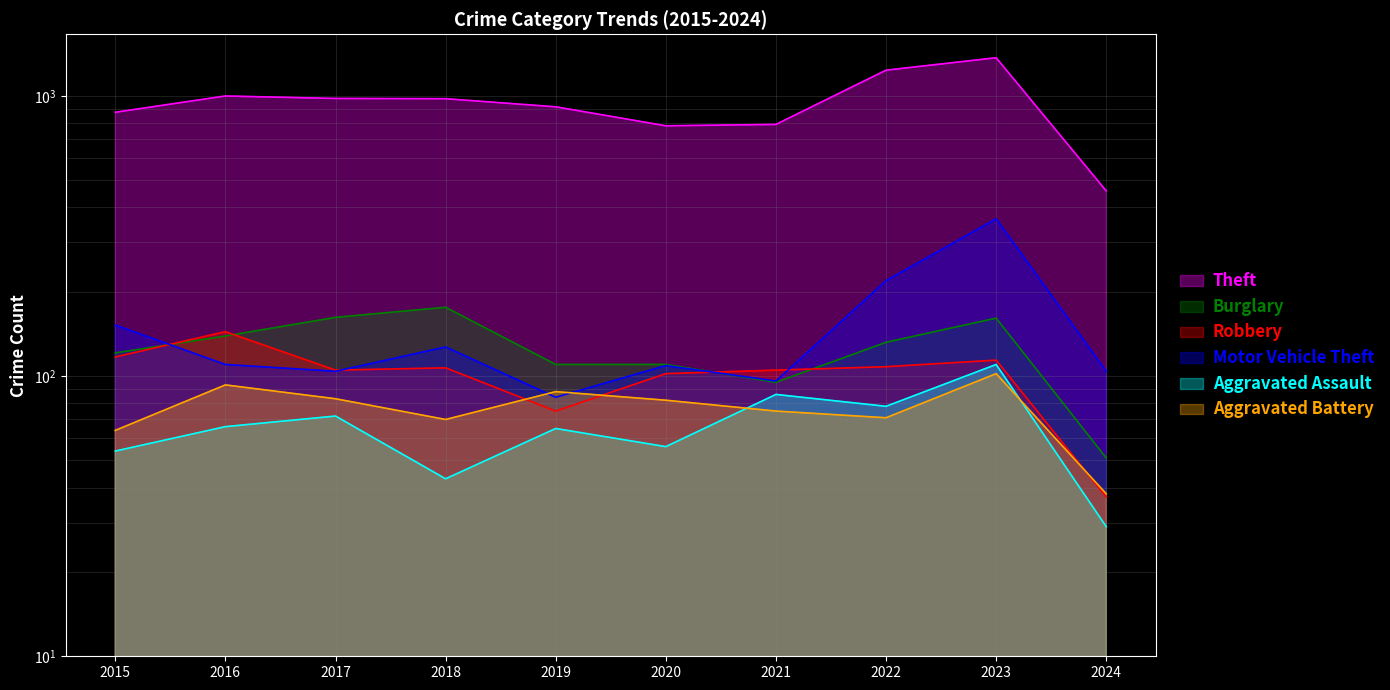

What is the approximate value of Theft at 2019?

914